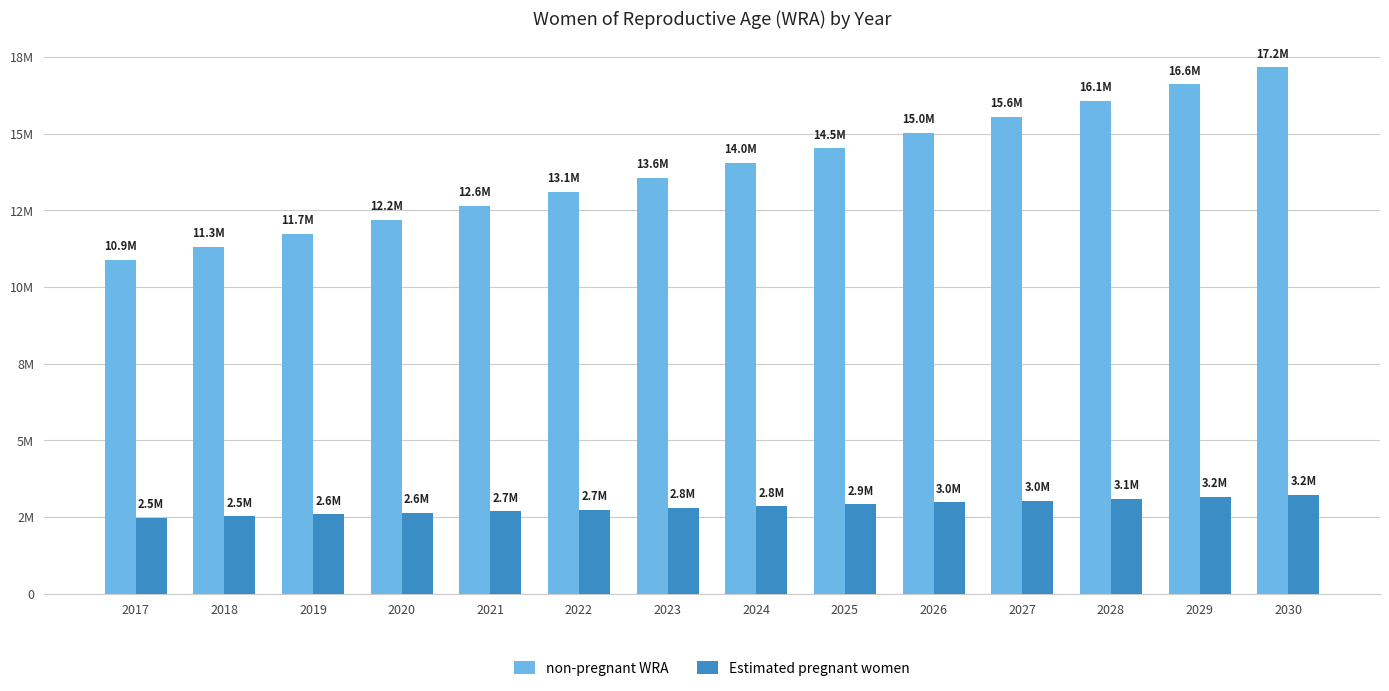

Are the bars horizontal?

No